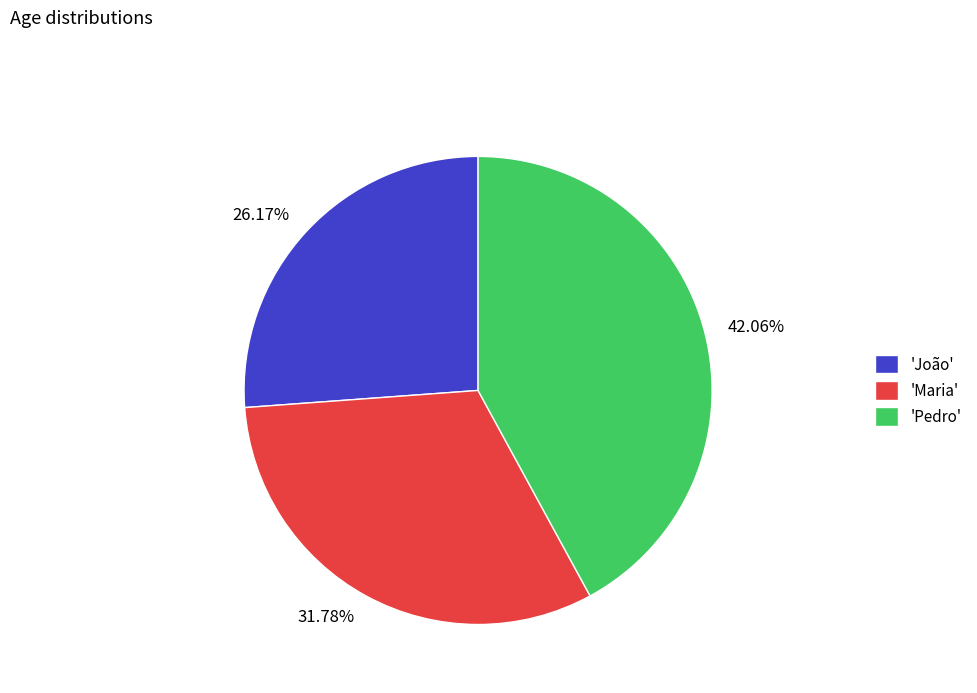

Do 26.17% and 31.78% together represent more than half of the pie?

Yes